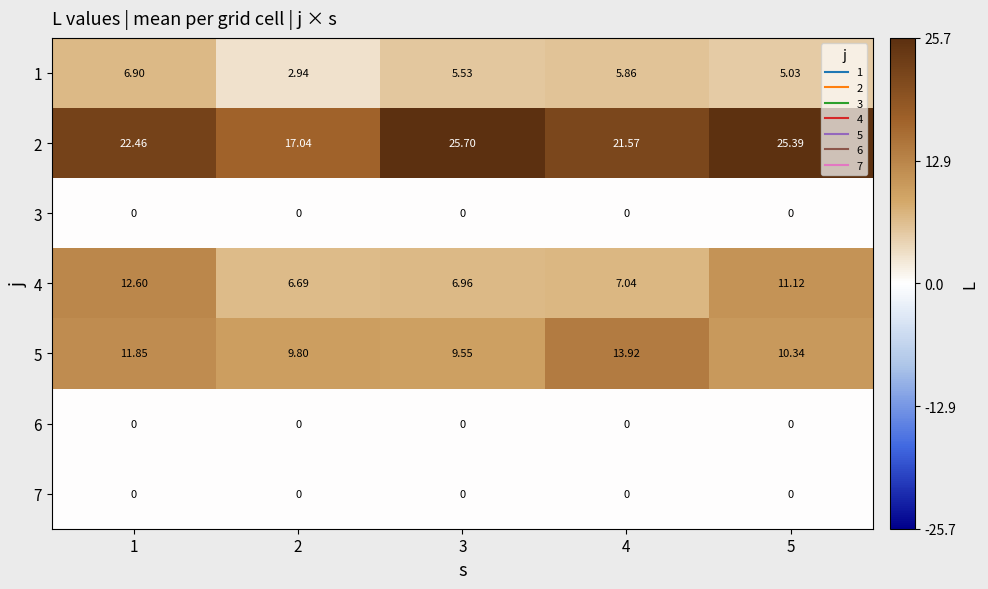

Is the value of 3 at 2 greater than the value of 2 at 1?

No